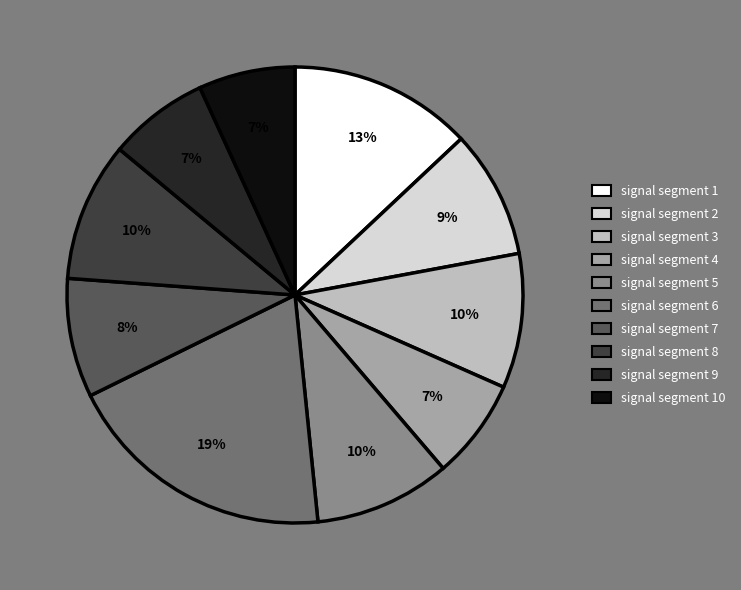

To the nearest percent, what is the difference between the signal segment 10 and signal segment 1 slice percentages?

6%